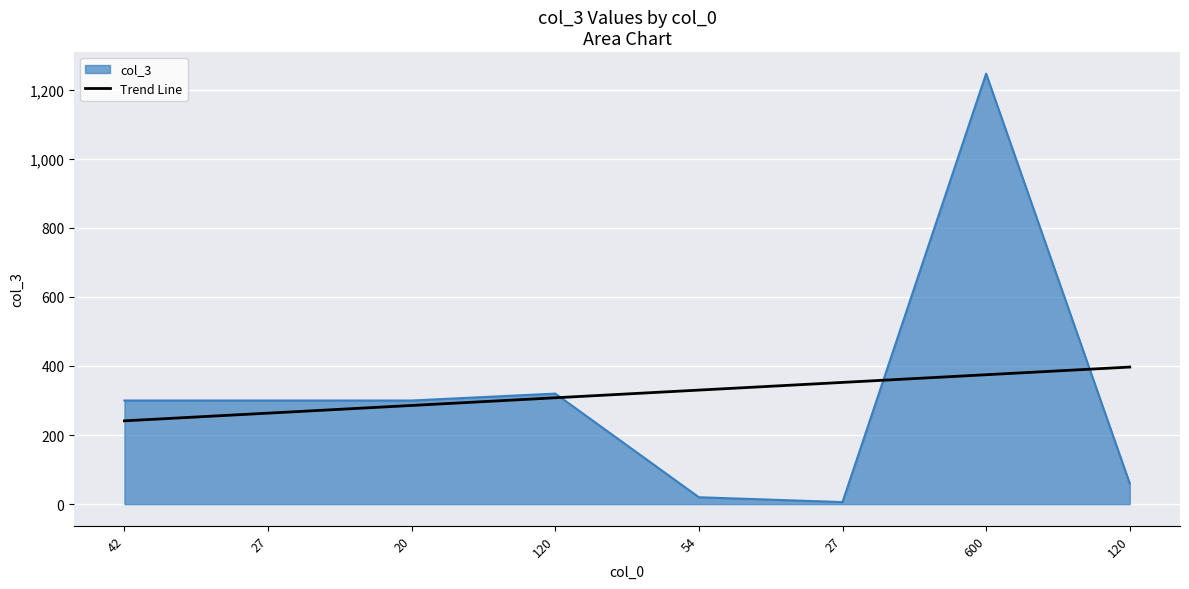

Is this an area chart (filled region under the line)?

Yes